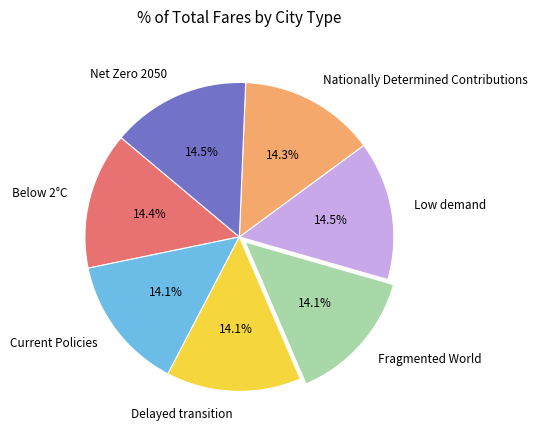

Does any single category account for the majority?

No